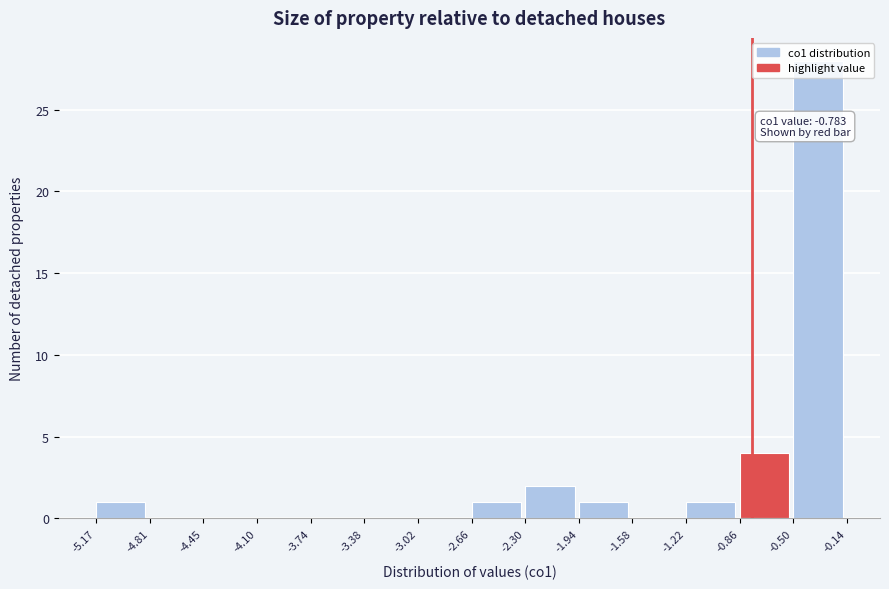

Which range on the x-axis has the tallest bar?

-0.50 to -0.14